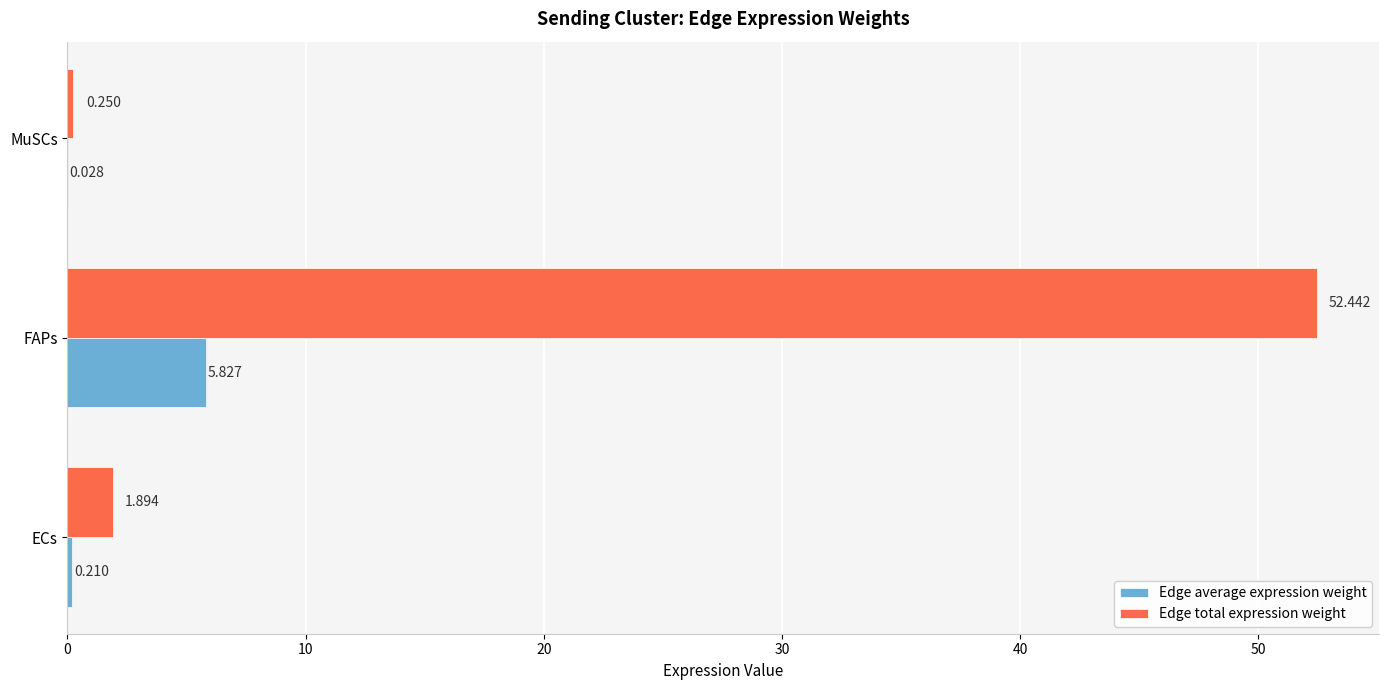

At which category is the sum across all series the highest?

FAPs